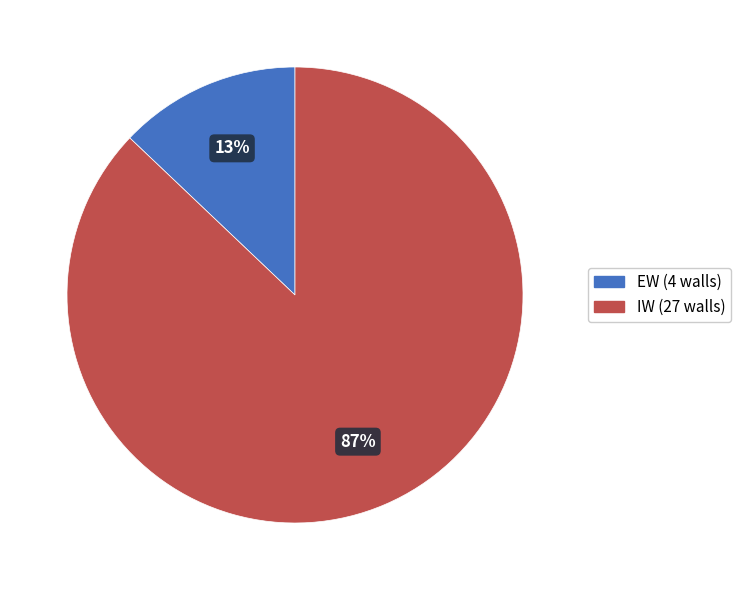

Which category has the smallest portion of the pie?

EW